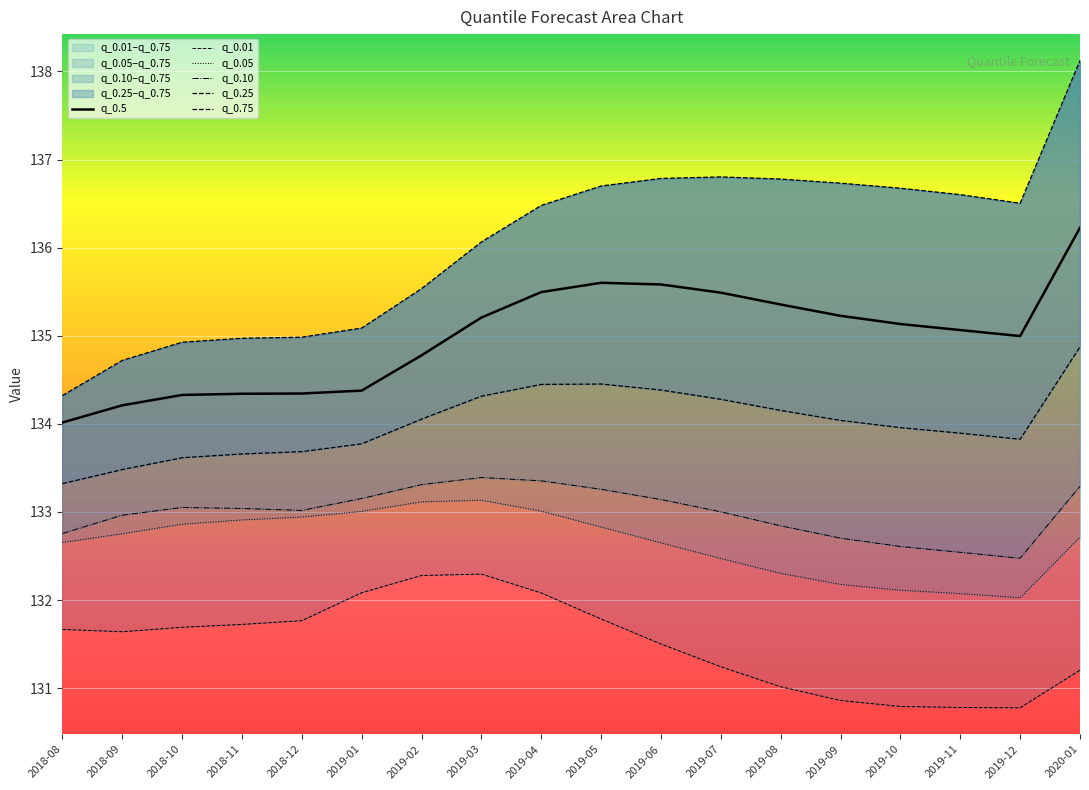

Read the q_0.5 value at 2019-05.

135.6